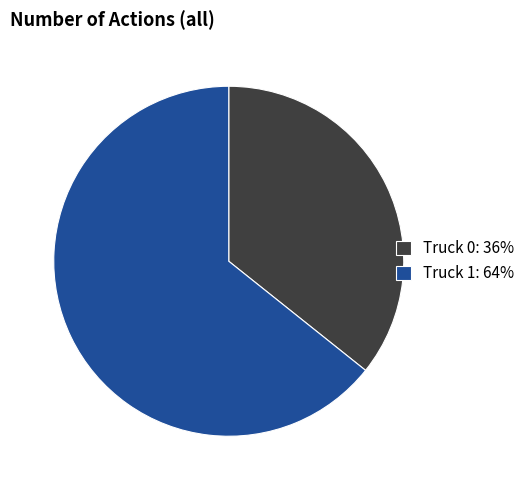

How many slices are in this pie chart?

2